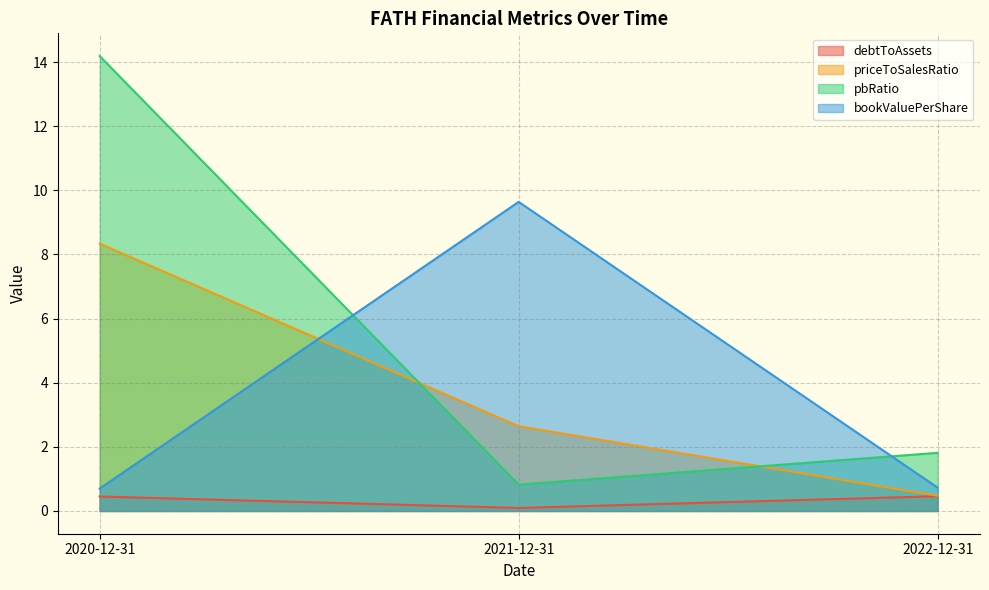

What is the smallest value displayed?

0.1